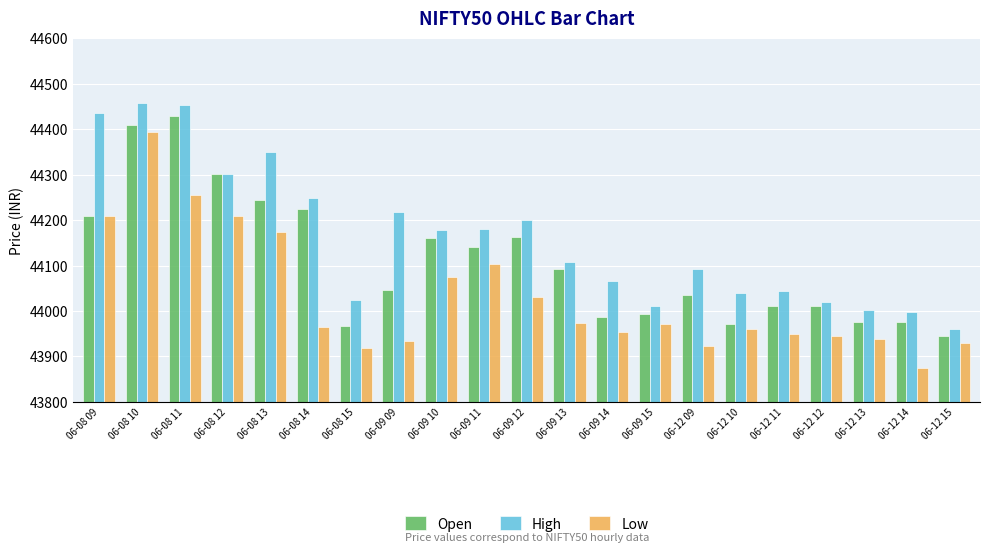

List the series in order of their overall mean, highest first.

High, Open, Low